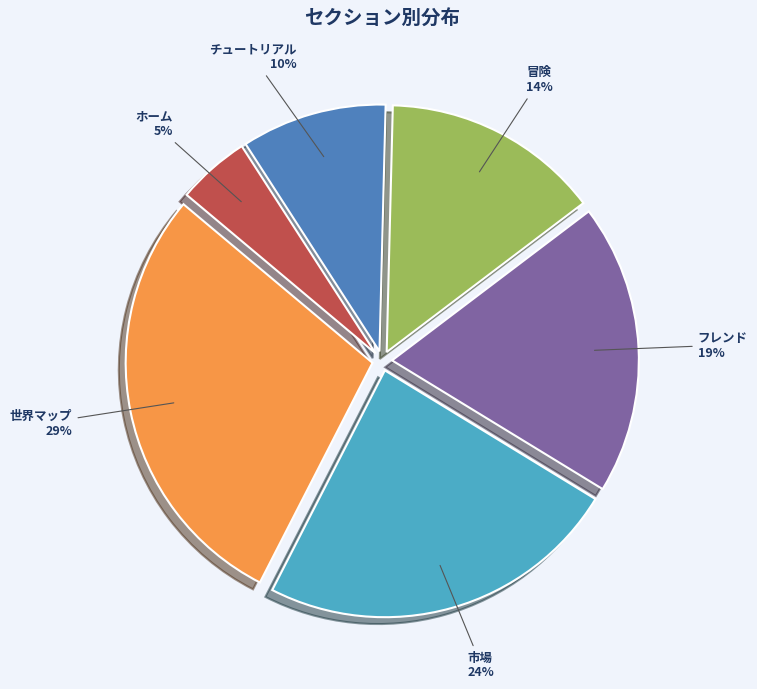

Which slice is the smallest?

ホーム